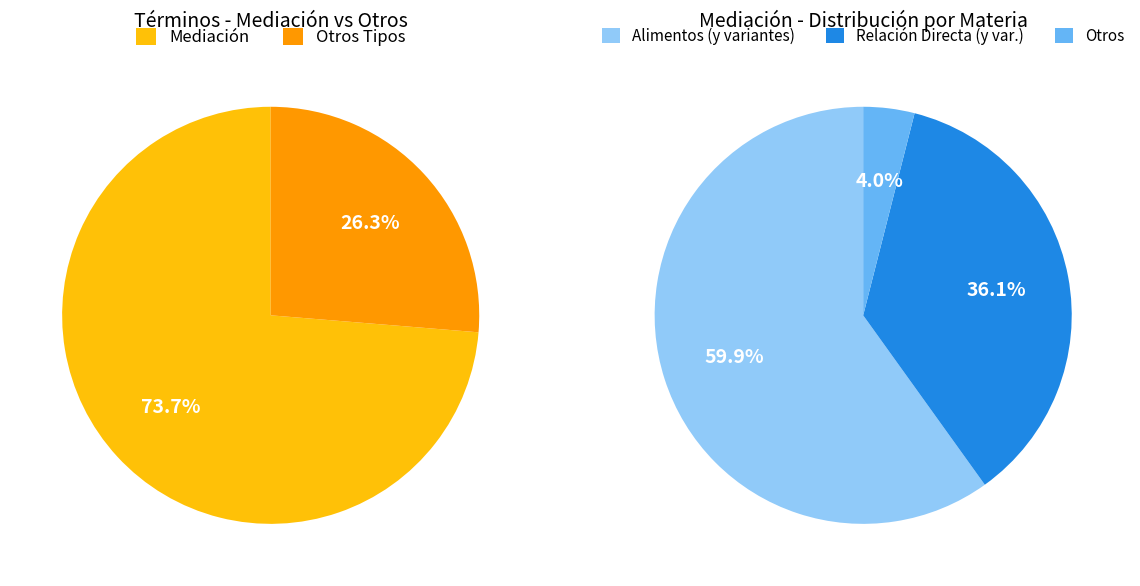

Which slice represents more than half of the pie?

Mediación